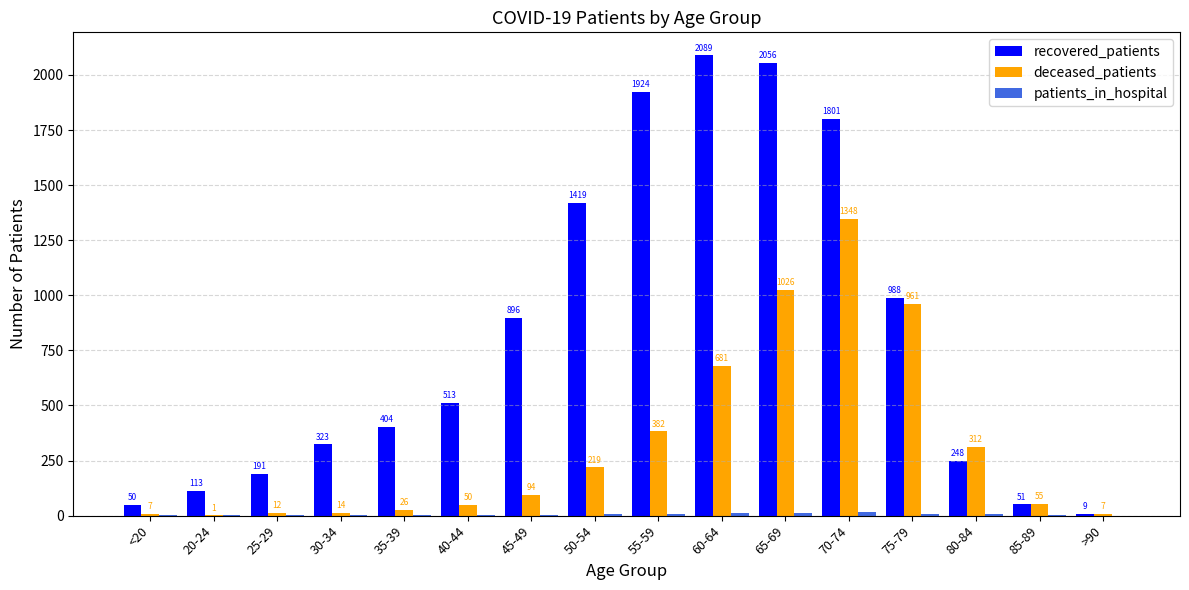

How many series are shown in this chart?

3